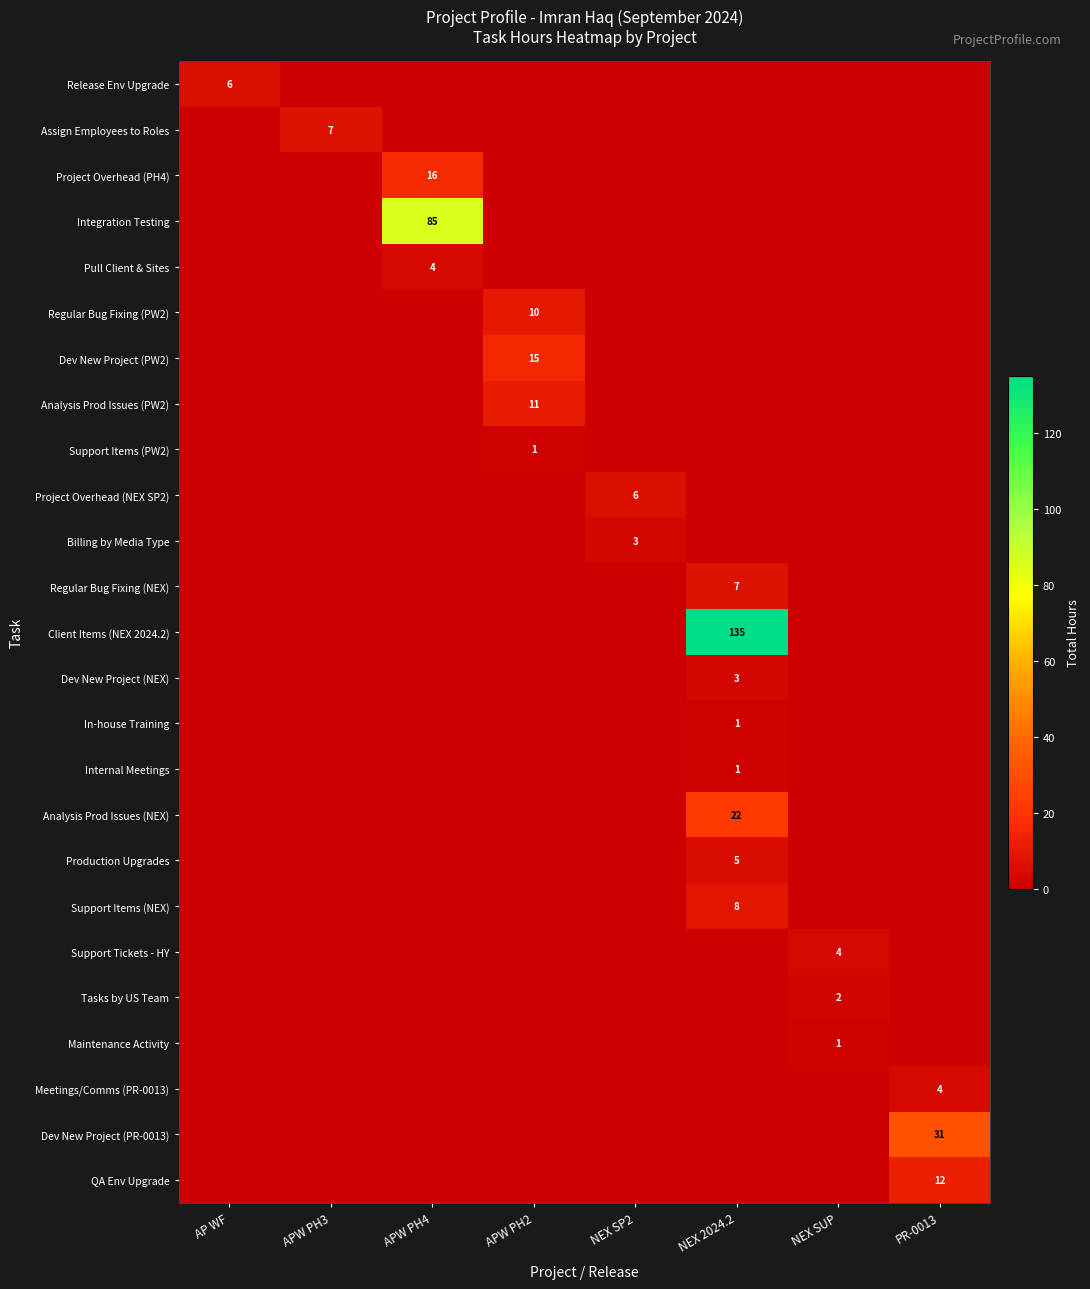

At which category is the sum across all series the highest?

NEX 2024.2